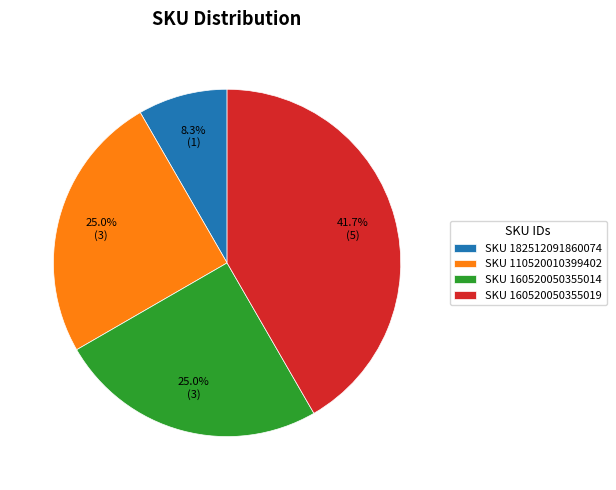

What portion of the pie excludes SKU 160520050355014?

75.0%